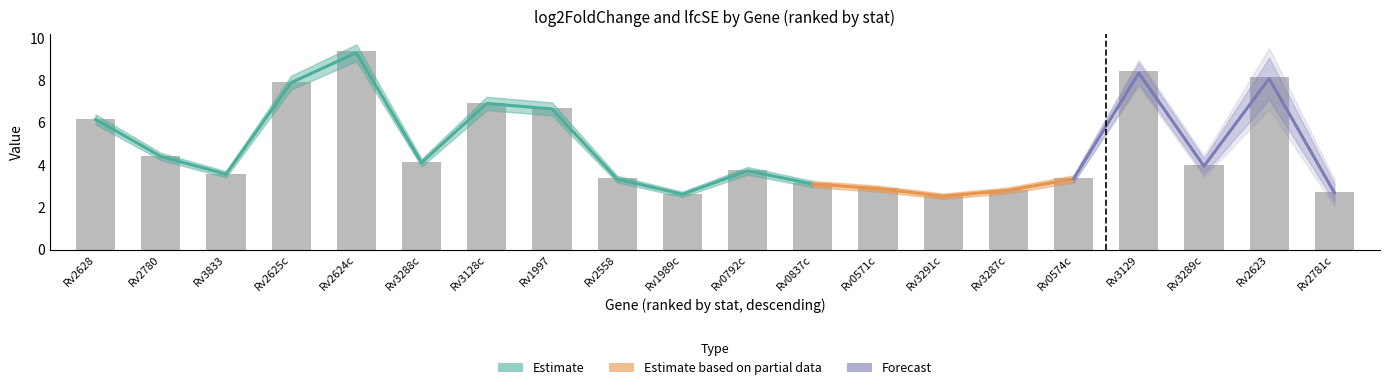

What is the difference between the highest and lowest values at Rv2780?

4.3